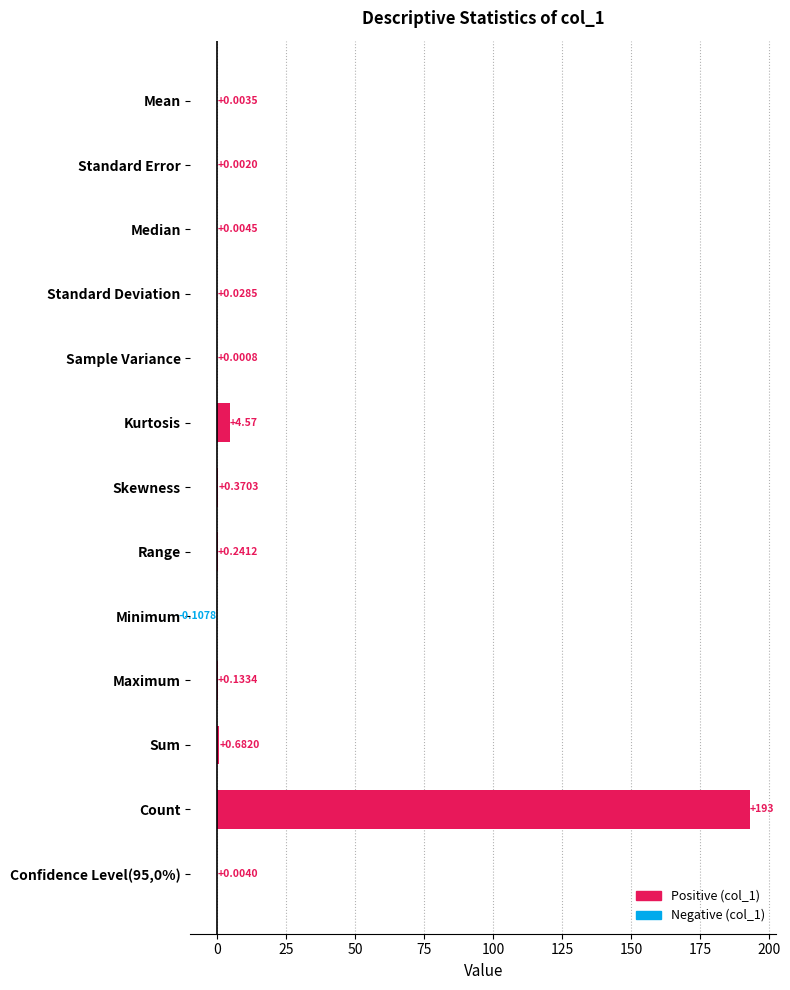

Where is the data nearest to the value 96?

Kurtosis